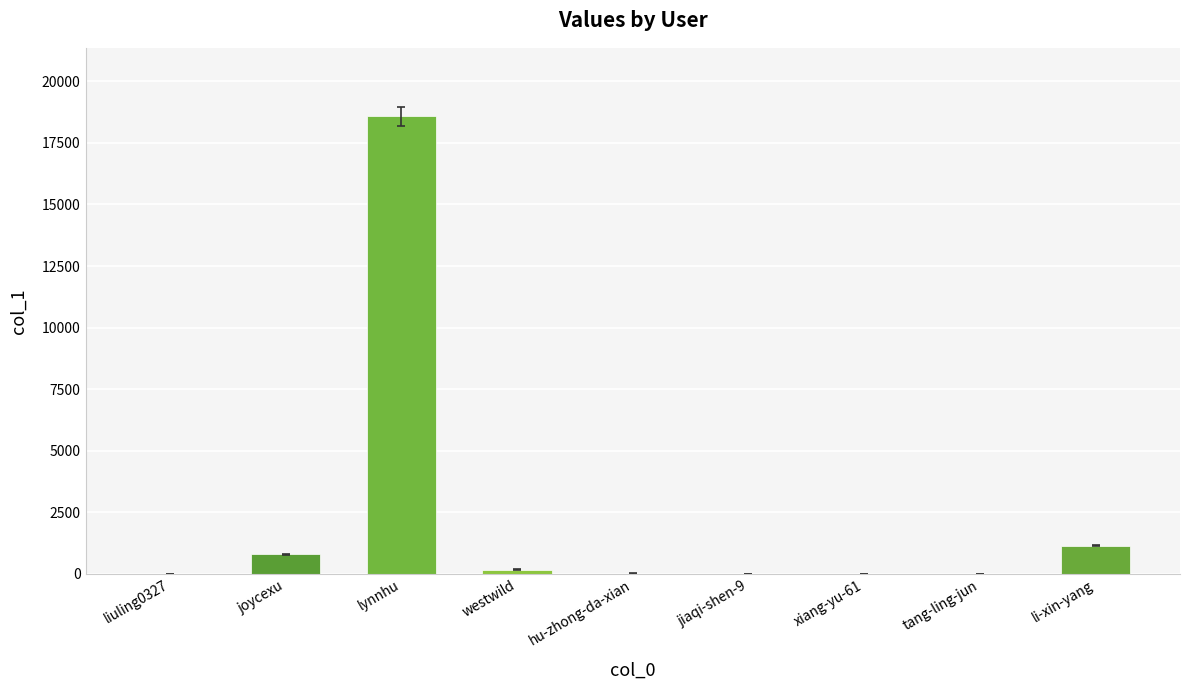

Which label corresponds to the largest value in the chart?

lynnhu